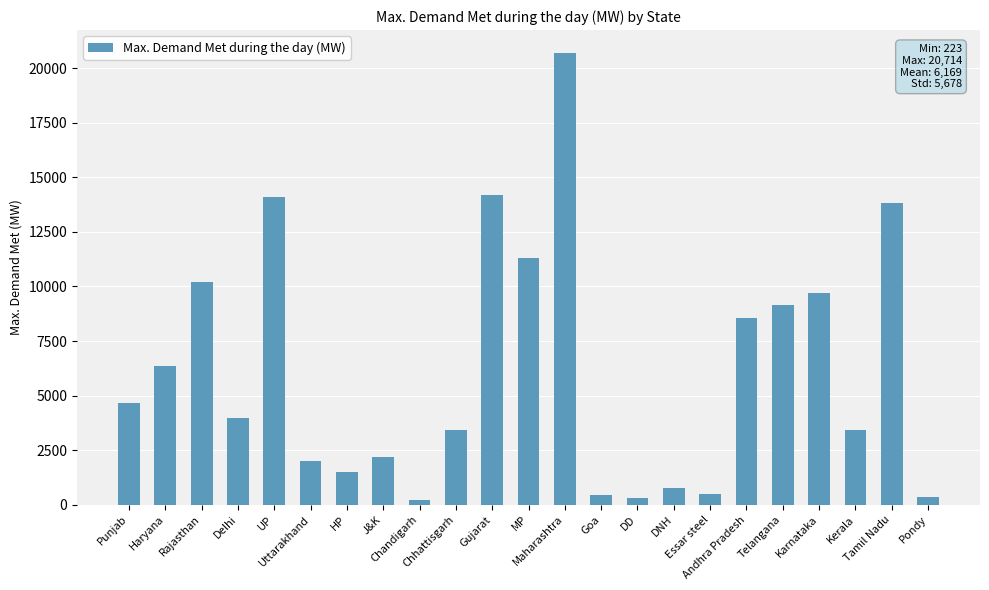

What is the label of the 2nd bar from the left?

Haryana